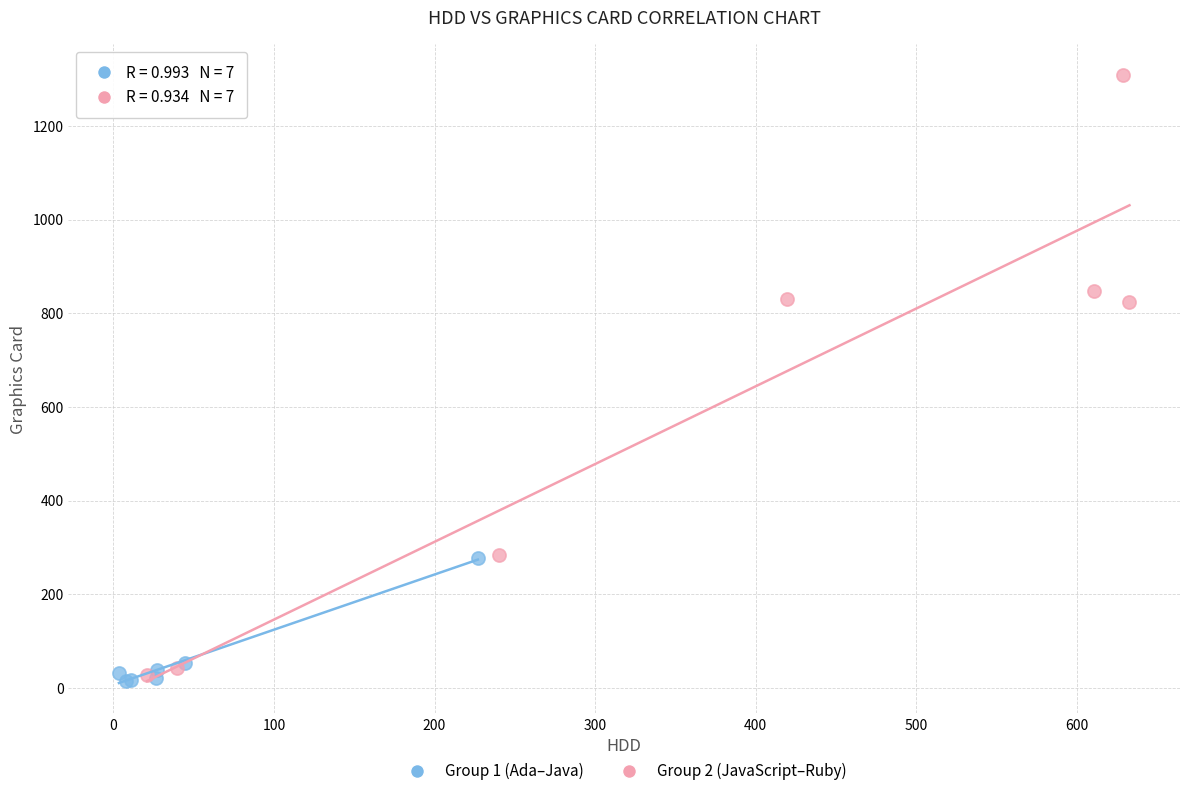

Which series has the widest spread of Y values?

Group 2 (JavaScript–Ruby)